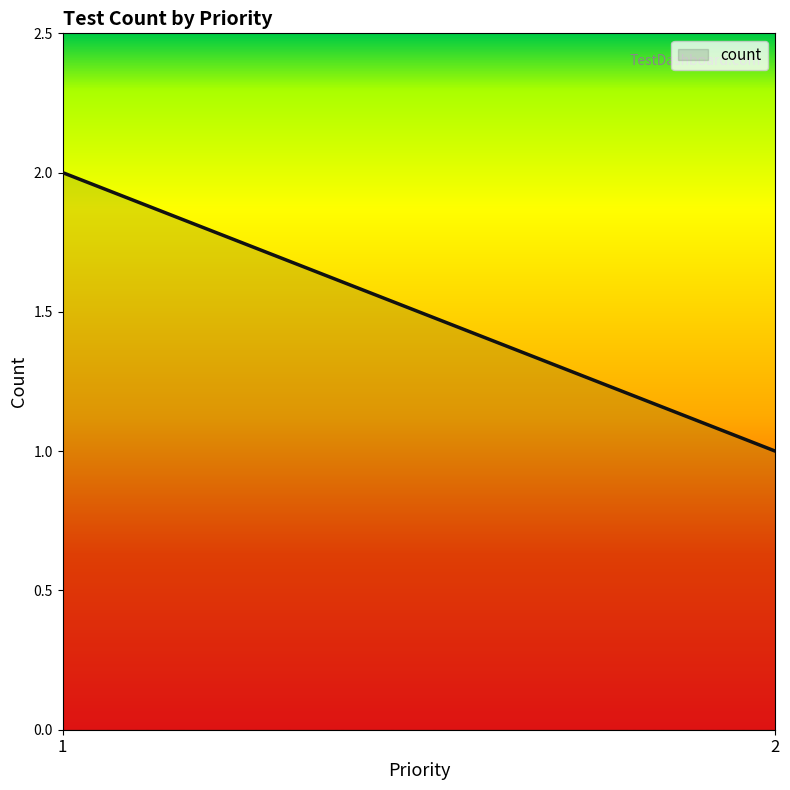

How many lines are shown in the chart?

1